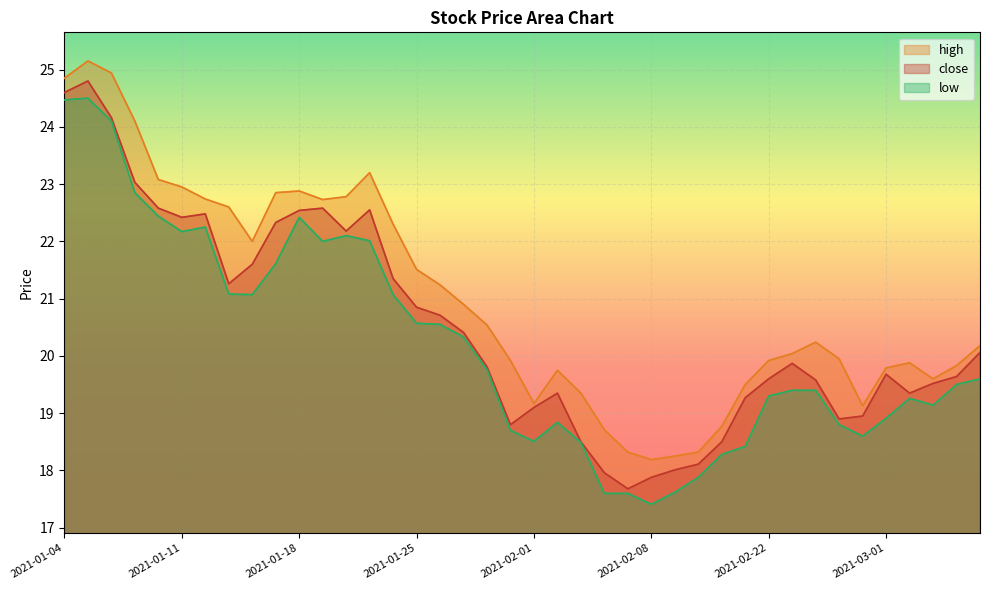

How many lines are shown in the chart?

3